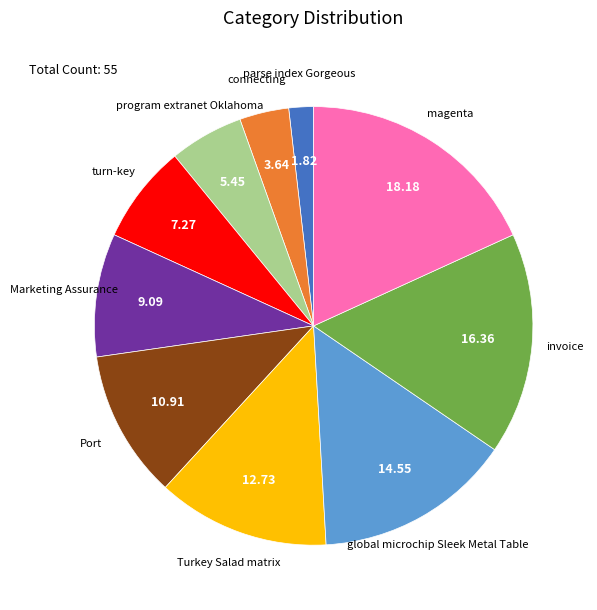

Does connecting represent more than half of the total?

No